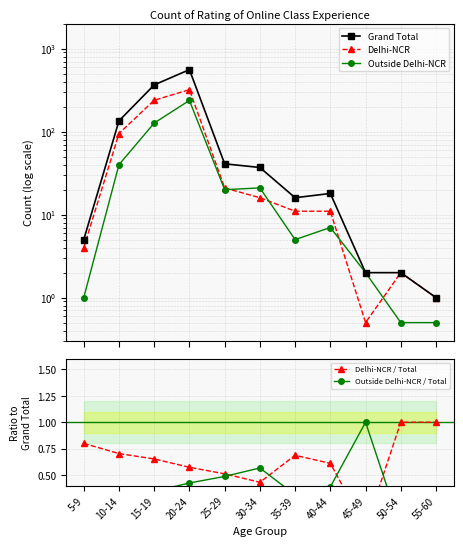

Is the value of Delhi-NCR / Total at 40-44 greater than the value of Outside Delhi-NCR / Total at 30-34?

Yes